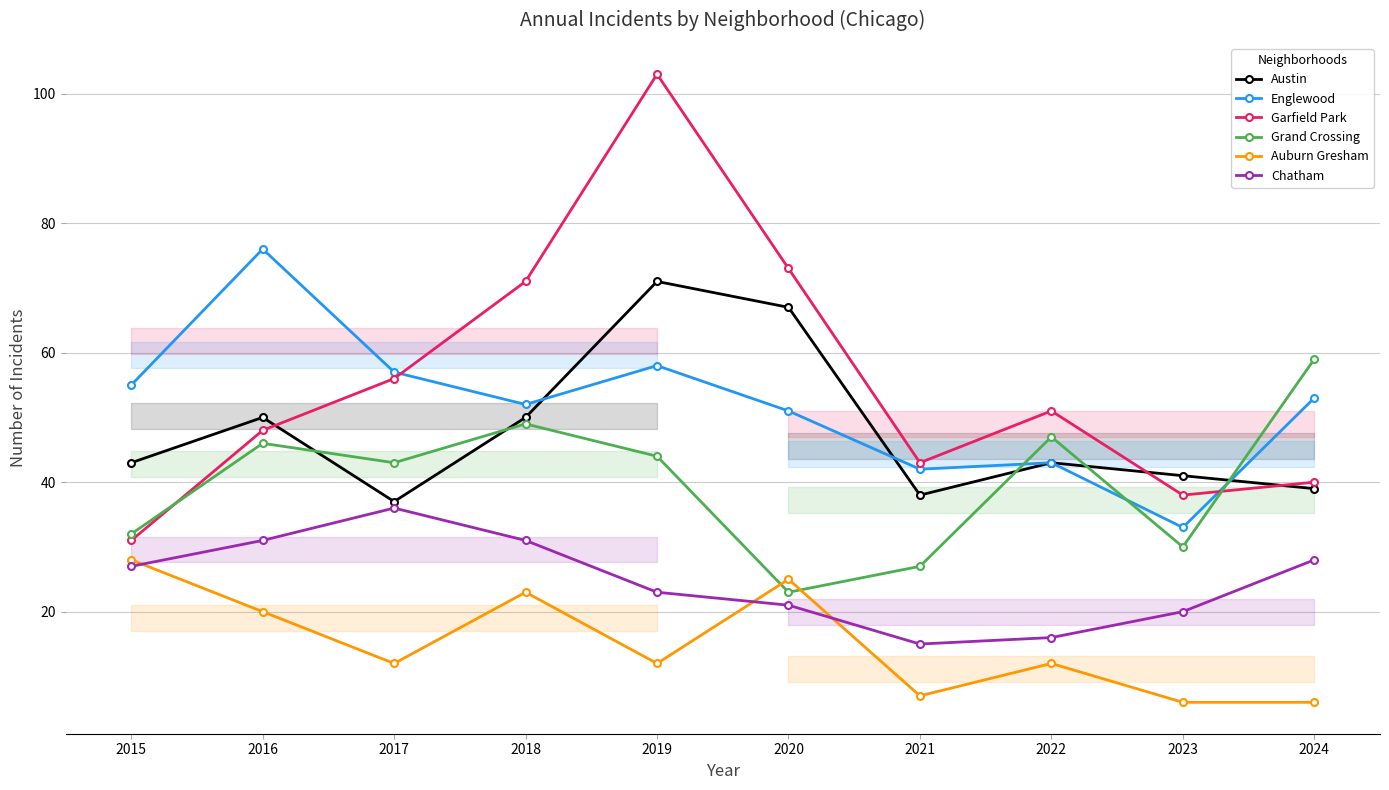

Is it true that Garfield Park equals 11 at 2024?

False